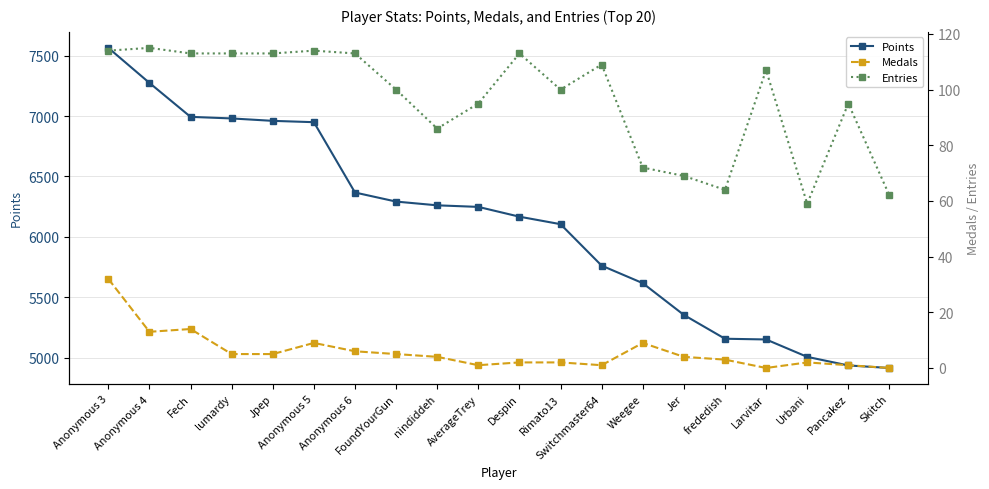

True or false: Points and Entries cross at least once.

False